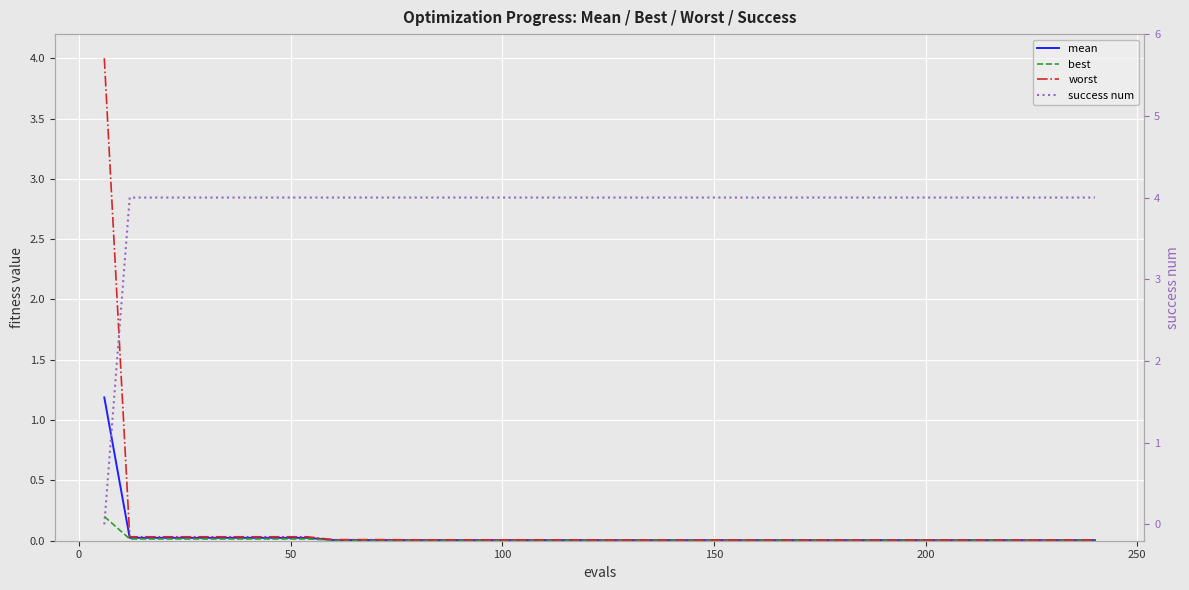

Which series has the largest total across all categories?

success num